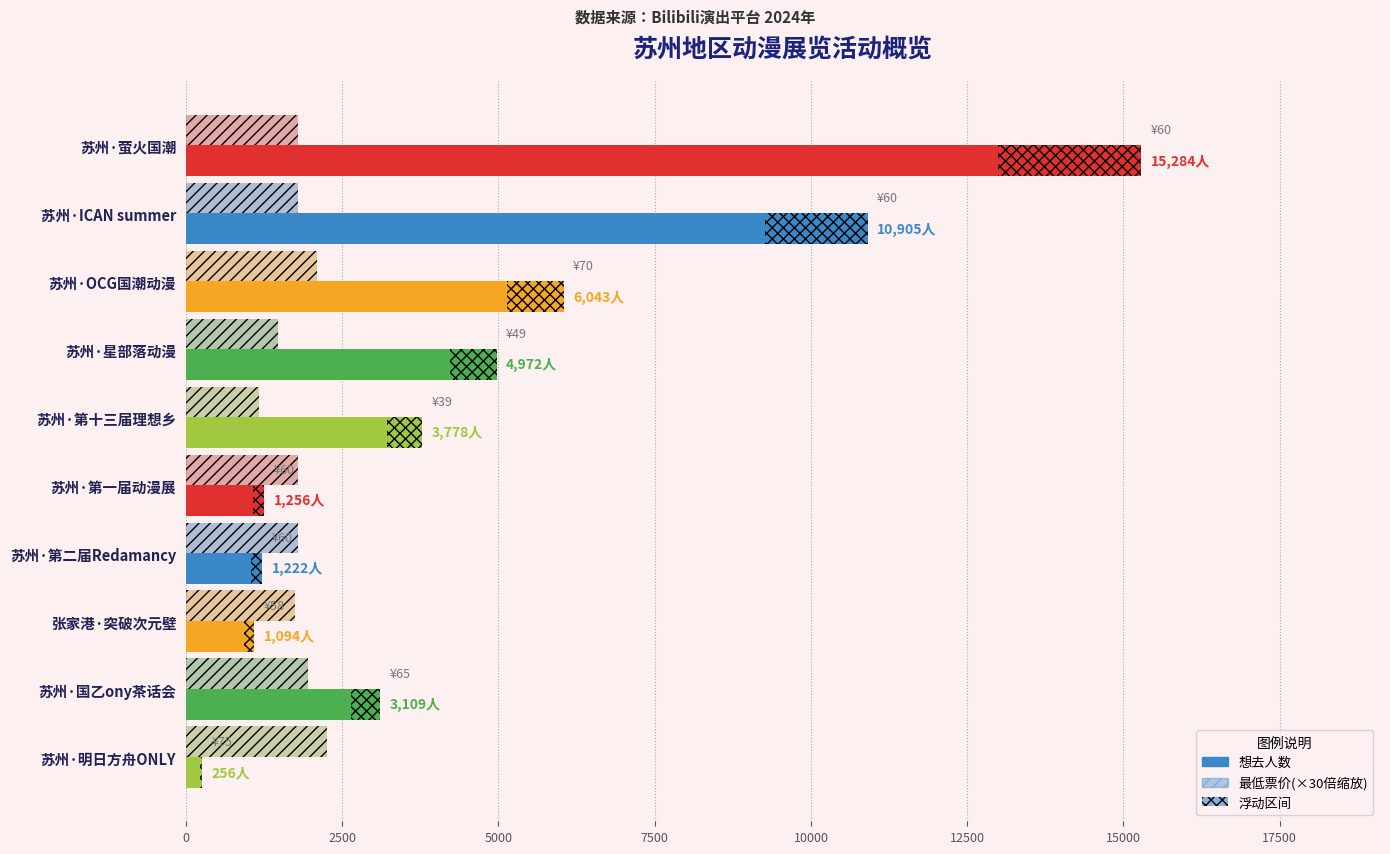

How many data points in 想去人数 are less than 3778?

5